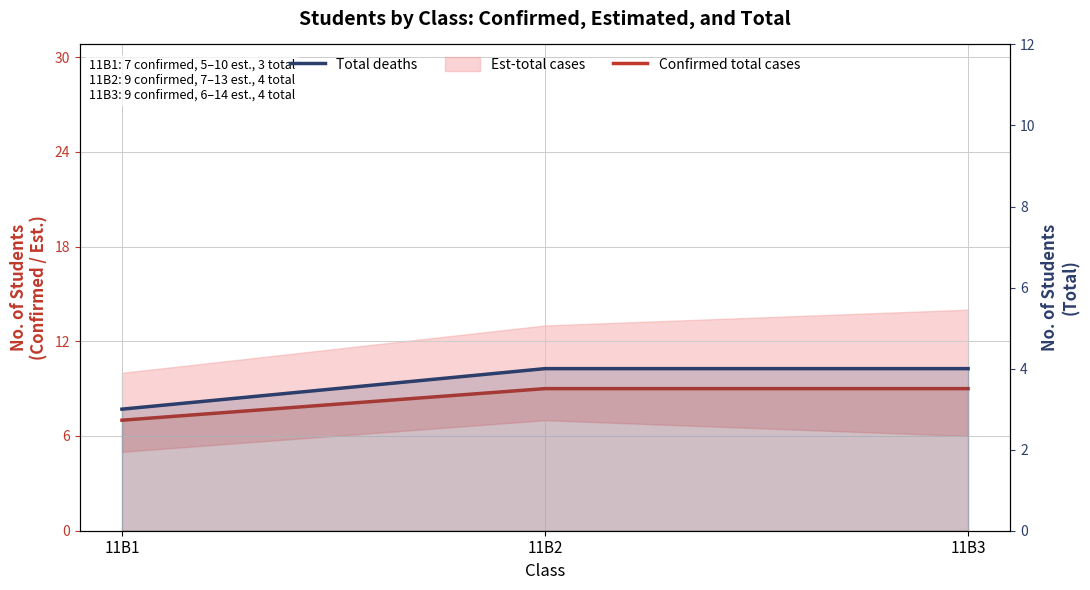

What is the value of the Total deaths point at the 2nd from the left?

4